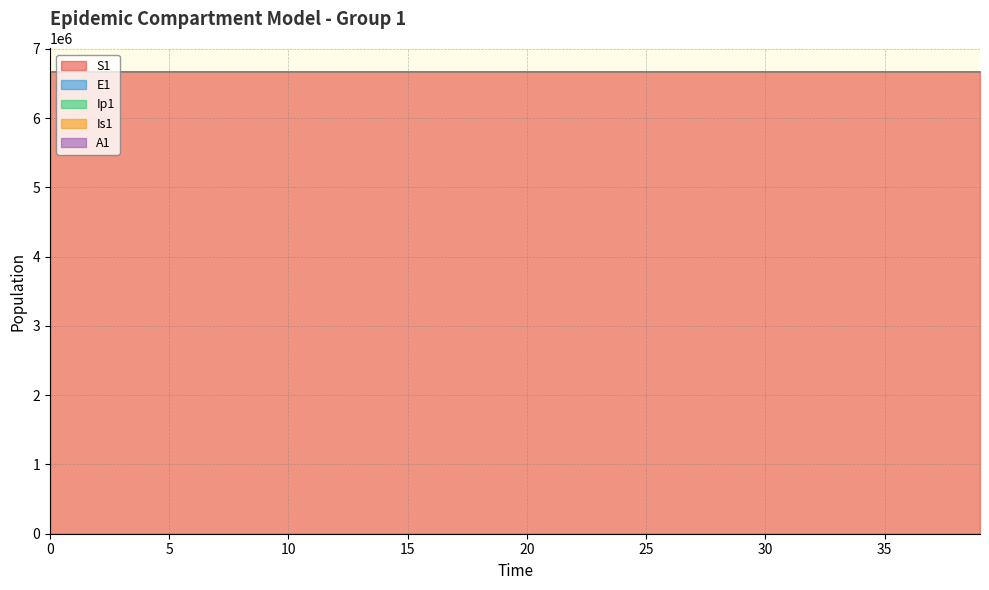

Is it true that A1 equals 2082777.2 at 12?

False